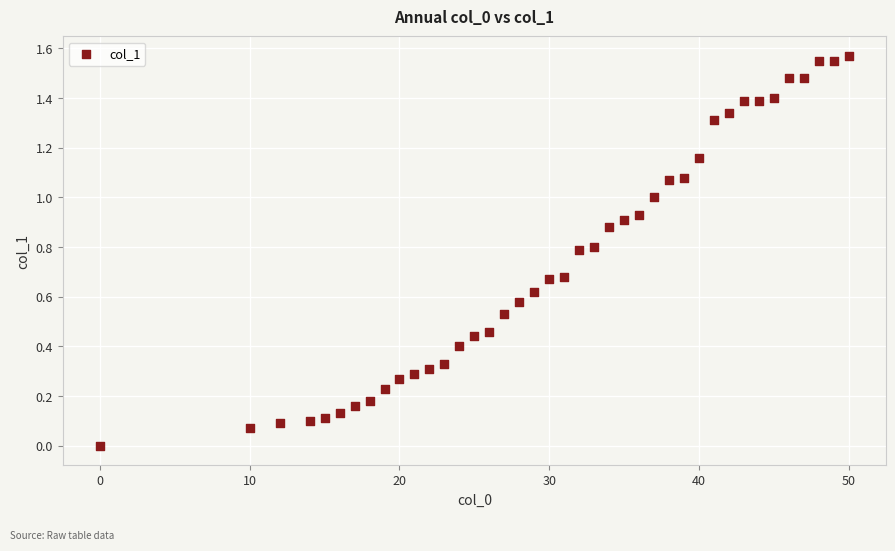

What is the range of X values (max minus min)?

50.0